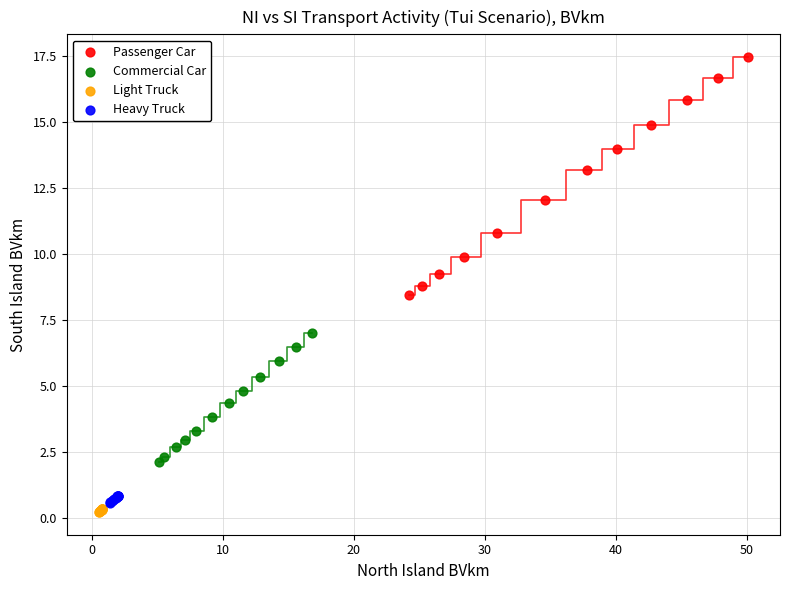

What are all the series names shown in the legend?

Passenger Car, Commercial Car, Light Truck, Heavy Truck